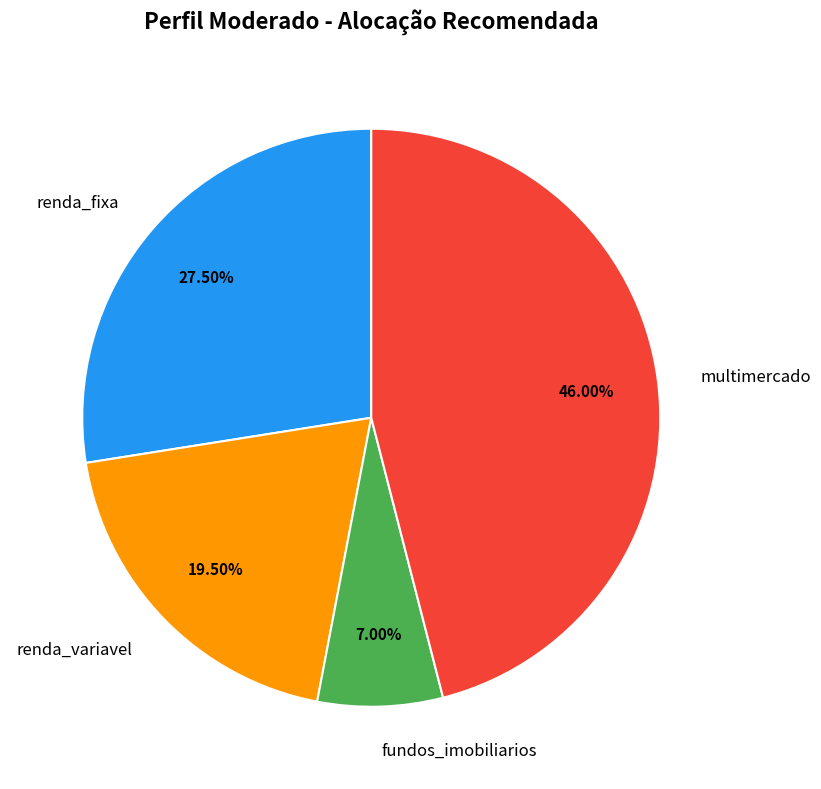

Does any single category account for the majority?

No